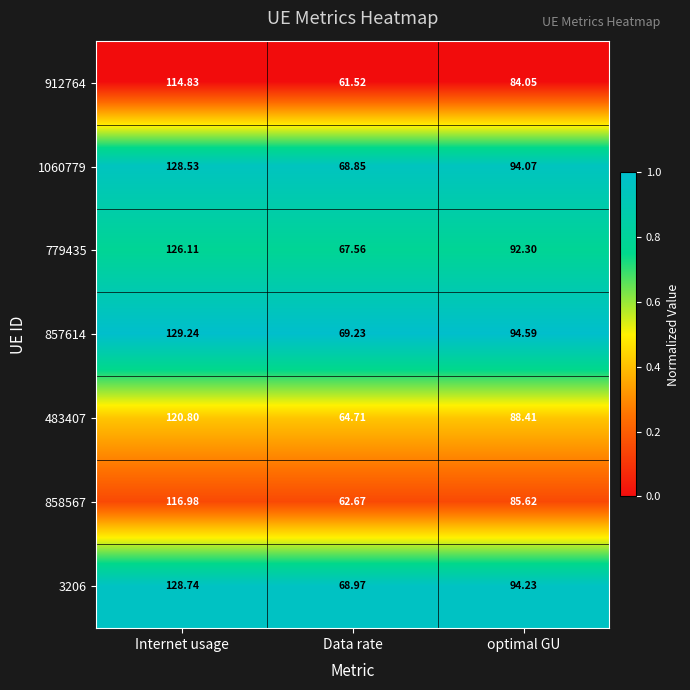

List the labels in order of 1060779 value, smallest first.

Data rate, optimal GU, Internet usage